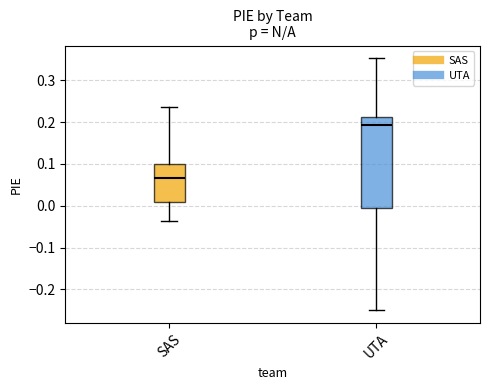

Which box is the tallest, from its lower edge to its upper edge?

UTA